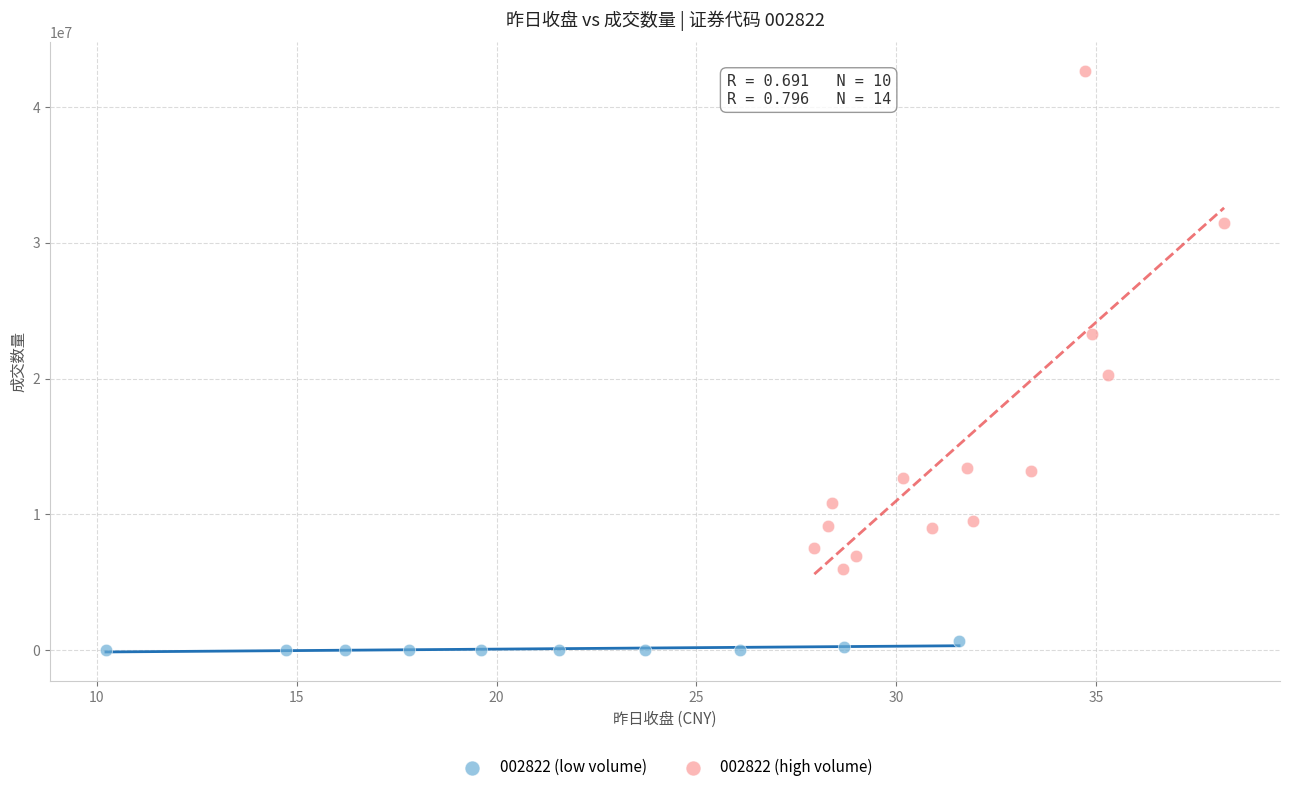

Which series has the widest spread of Y values?

002822 (high volume)